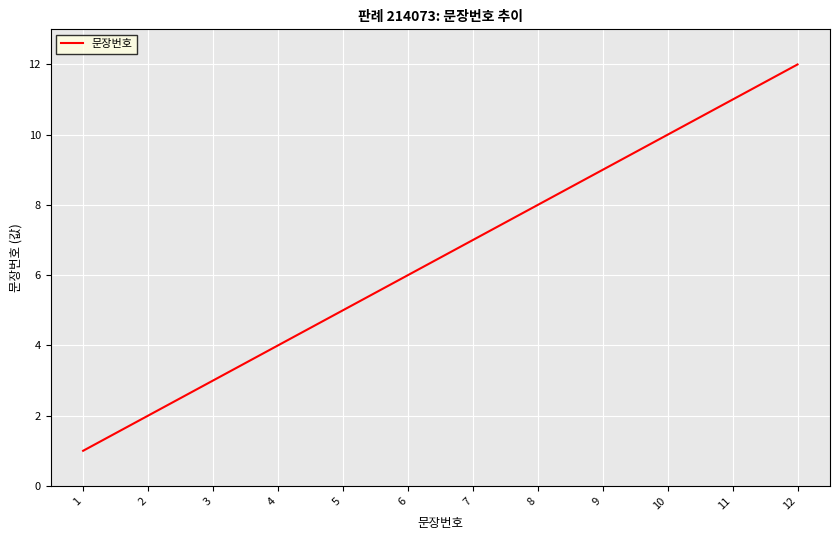

Reading left to right, list all the values displayed in this chart.

1	2	3	4	5	6	7	8	9	10	11	12